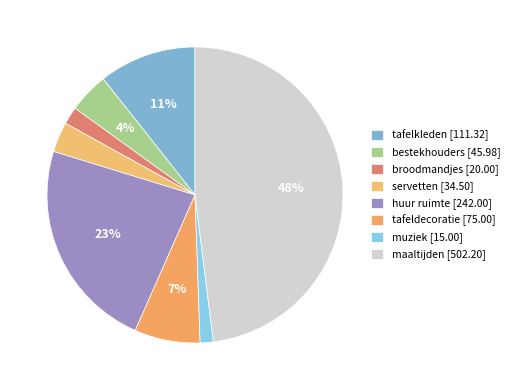

Does huur ruimte account for over 50% of the chart?

No